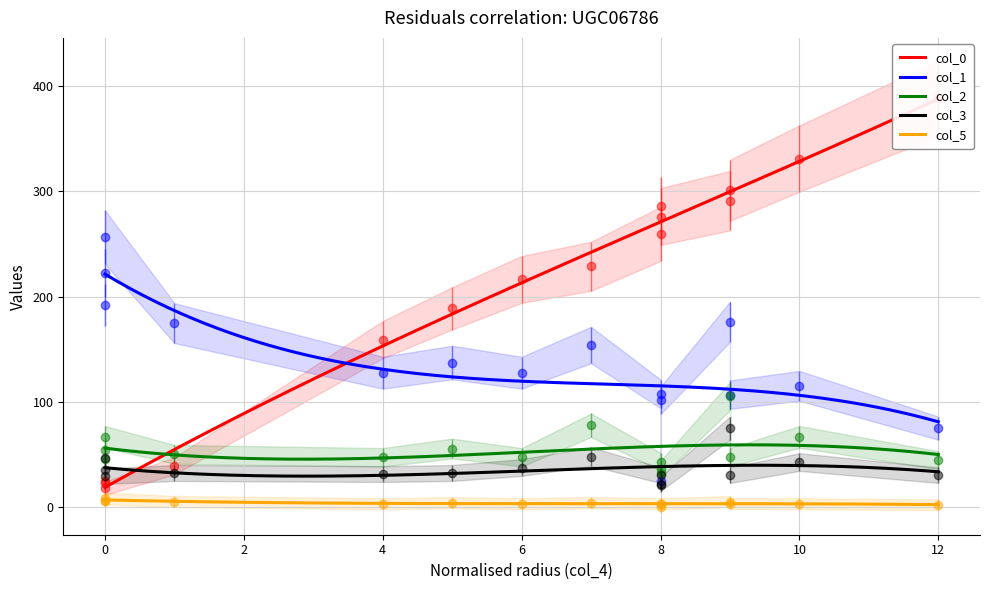

What is the label of the 10th point from the left?

8